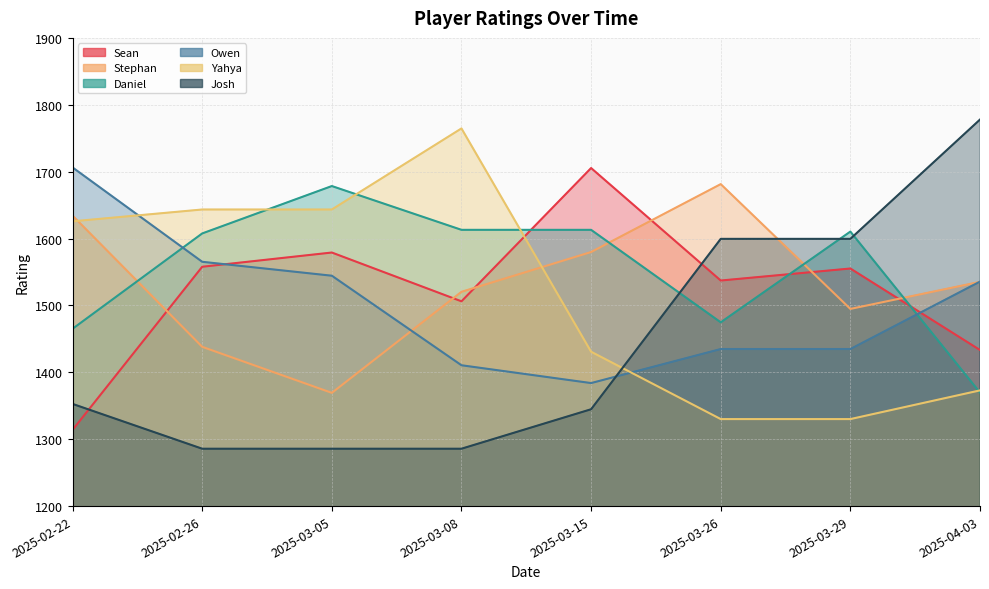

List the labels in order of Josh value, smallest first.

2025-02-26, 2025-03-05, 2025-03-08, 2025-03-15, 2025-02-22, 2025-03-26, 2025-03-29, 2025-04-03